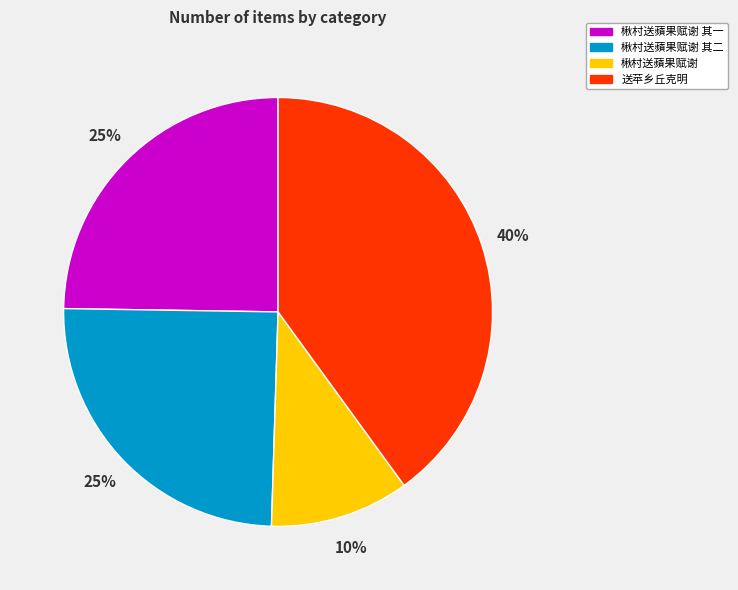

To the nearest percent, what is the difference between the largest and smallest slice percentages?

30%